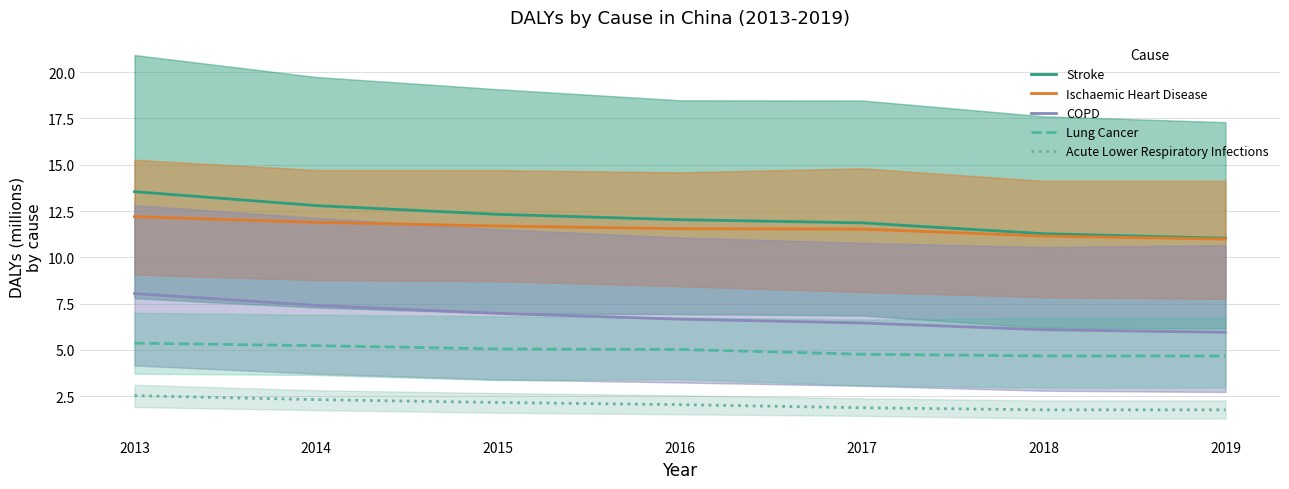

True or false: Acute Lower Respiratory Infections and COPD intersect in this chart.

False